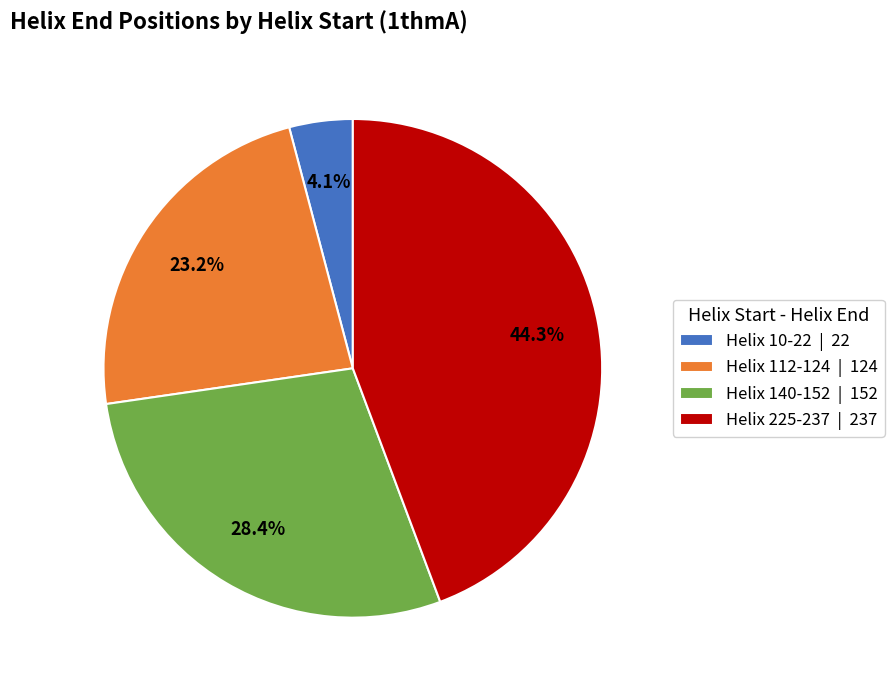

What percentage is the Helix 225-237 slice, to the nearest percent?

44%